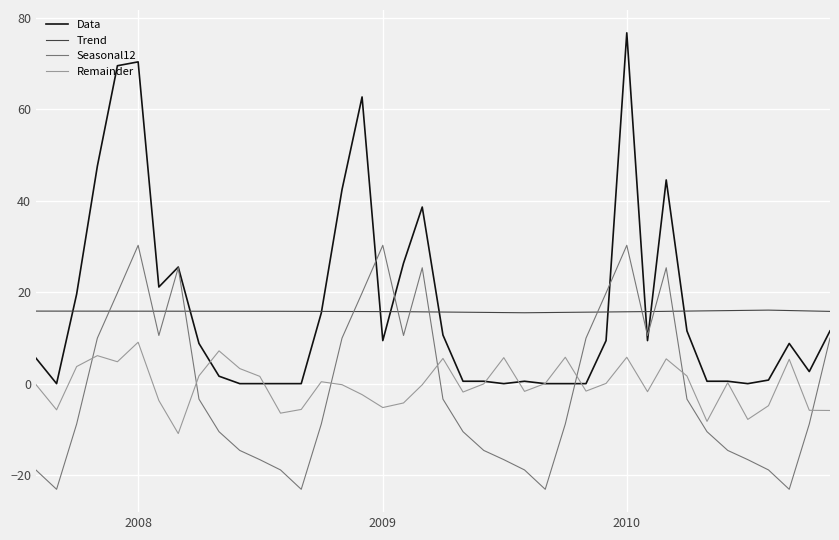

True or false: Remainder and Trend cross at least once.

False